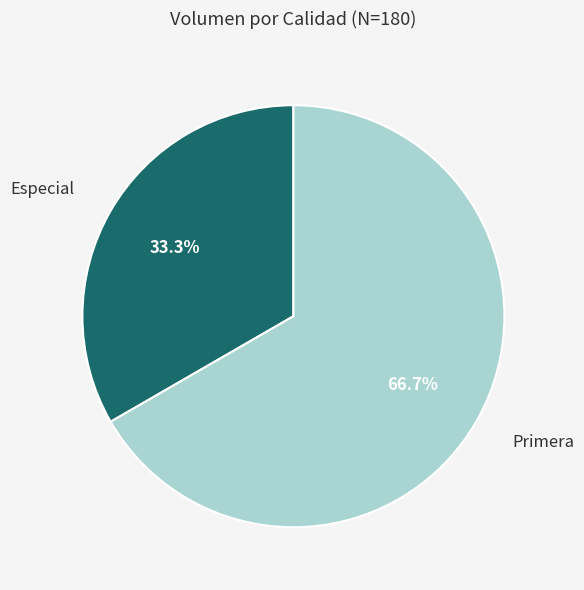

Is there any slice that represents more than half of the pie?

Yes